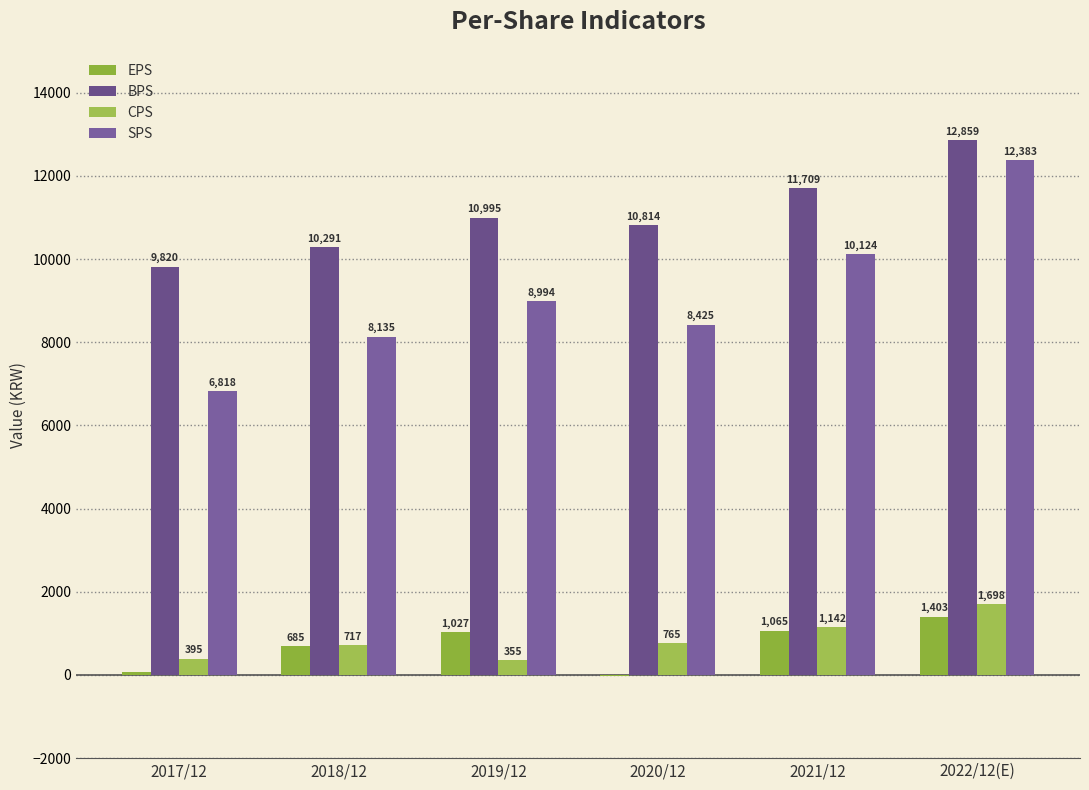

What is the sum of the BPS values at 2022/12(E) and 2019/12?

23854